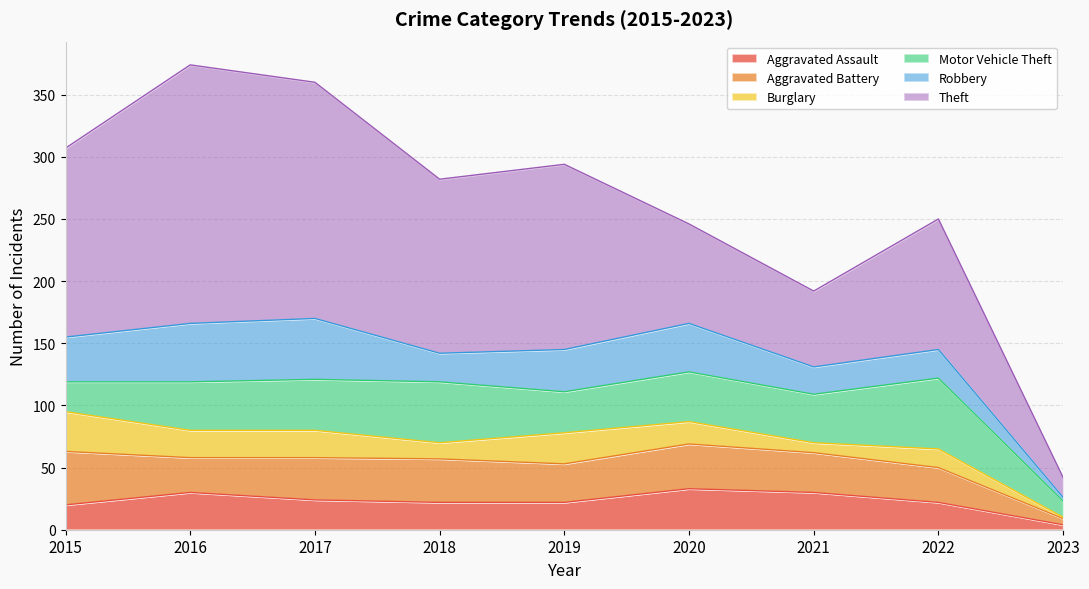

What is the value of the Motor Vehicle Theft point at the 2nd from the left?

39